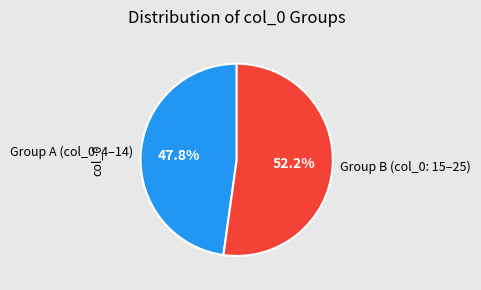

Which has a higher value, Group A (col_0: 4–14) or Group B (col_0: 15–25)?

Group B (col_0: 15–25)